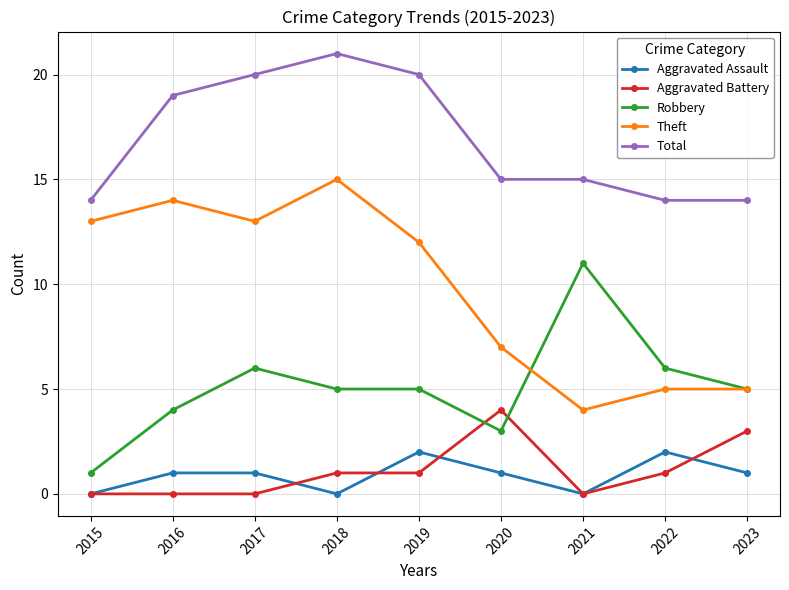

What value does the Theft series have at 2020, to the nearest 5?

5